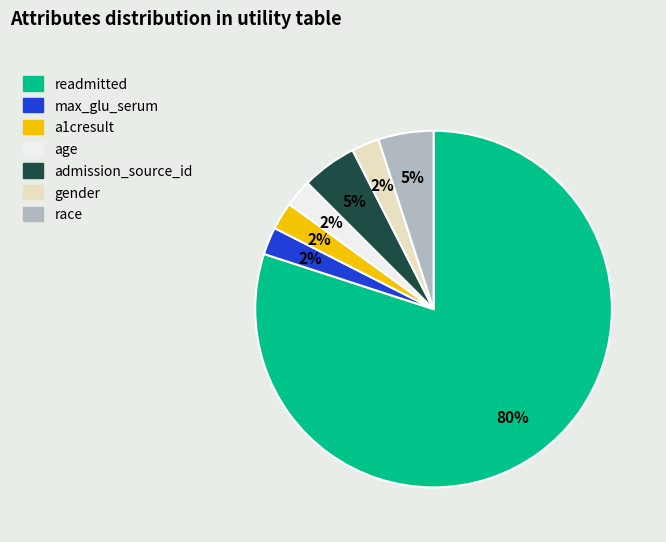

To the nearest percent, what portion does admission_source_id represent?

5%